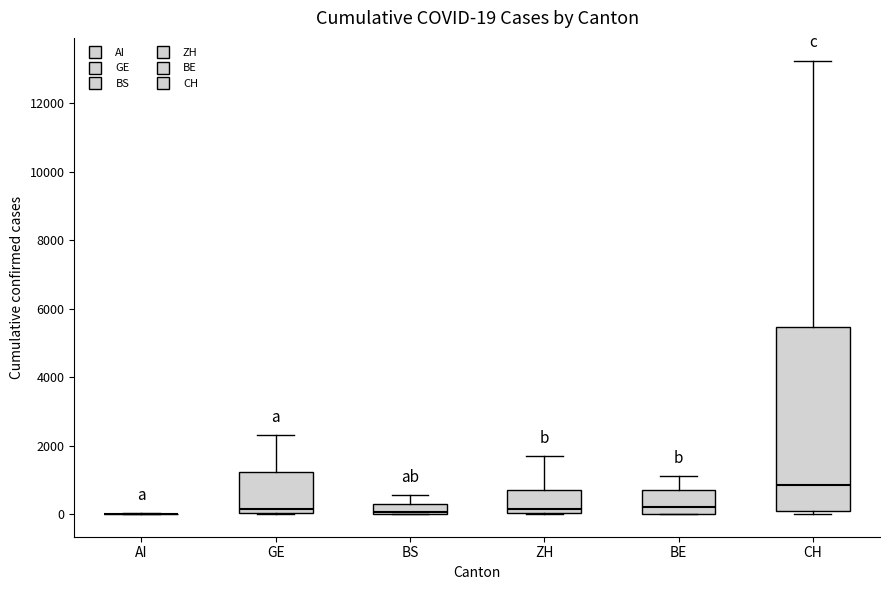

Comparing the boxes themselves (not the whiskers), which one is the tallest?

CH